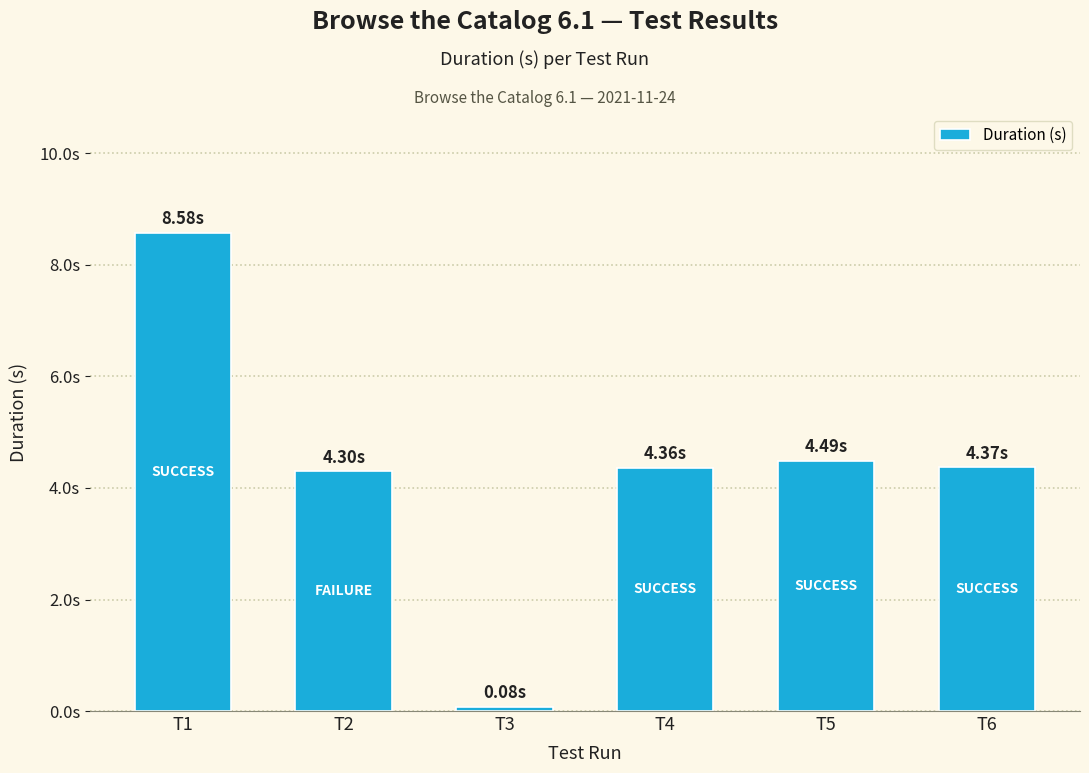

List the labels in order of value, largest first.

T1, T5, T6, T4, T2, T3